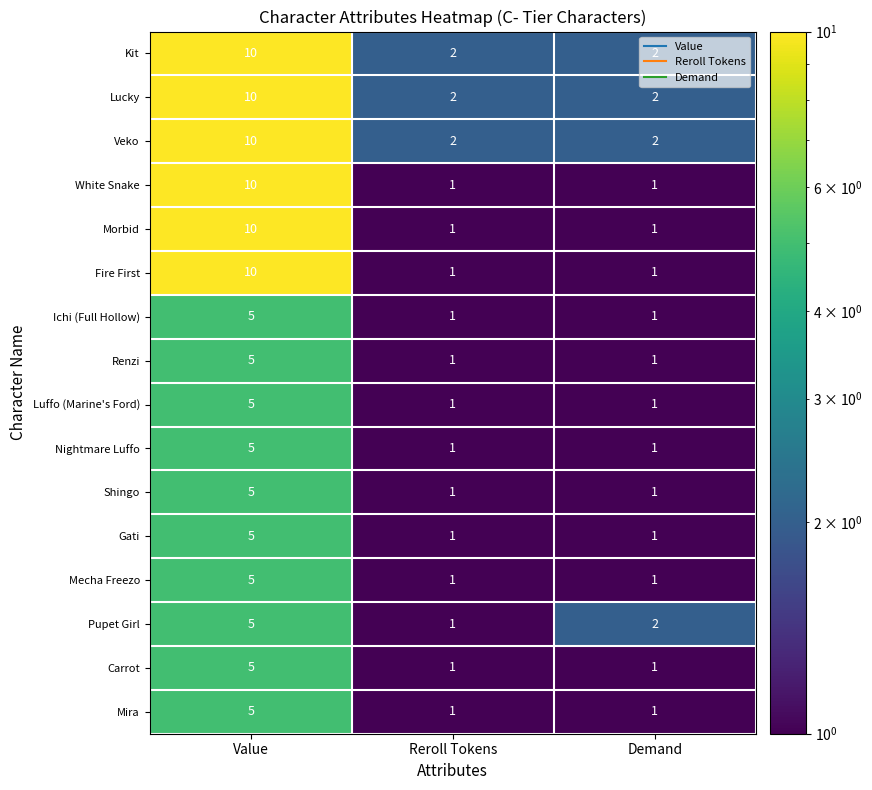

Is it true that Carrot equals 1 at Reroll Tokens?

True